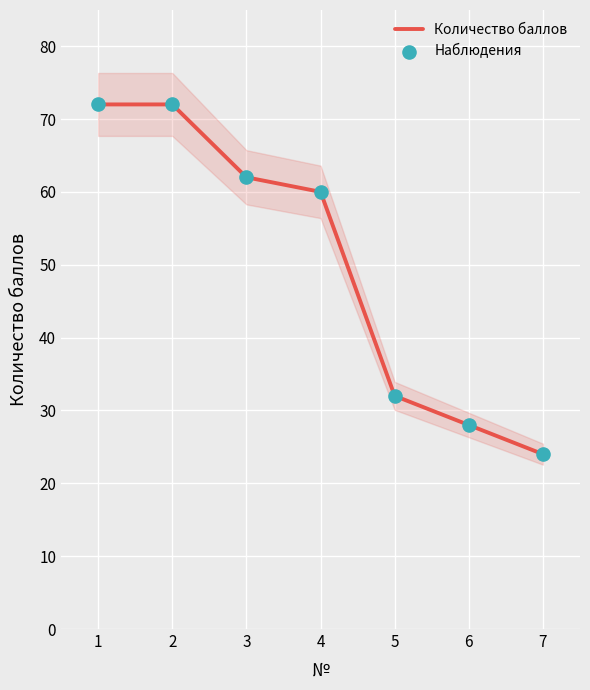

Which series contains the lowest Y value?

Количество баллов